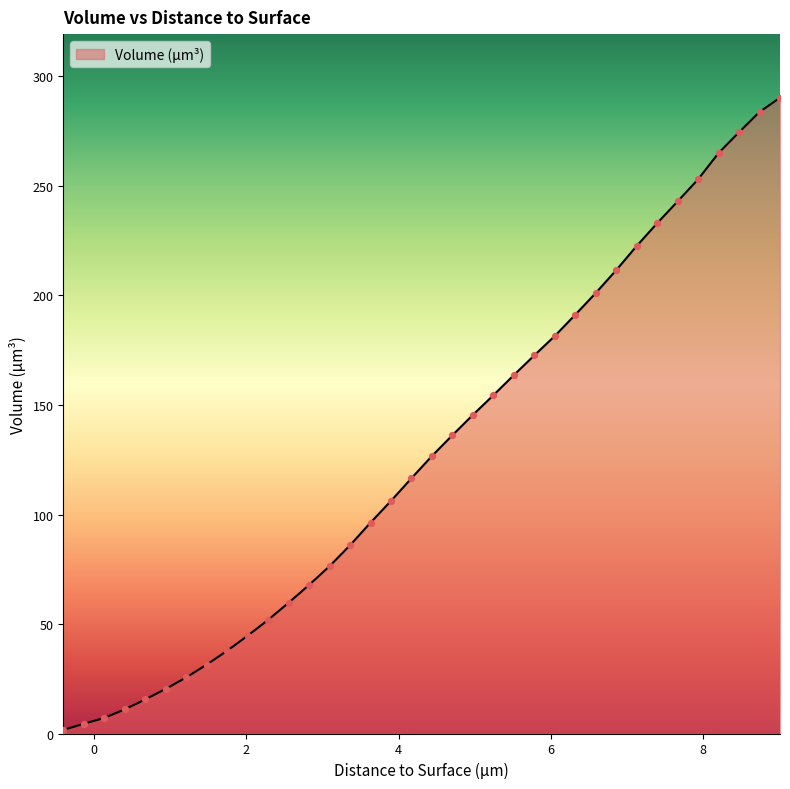

What is the difference between the maximum and minimum values?

288.4